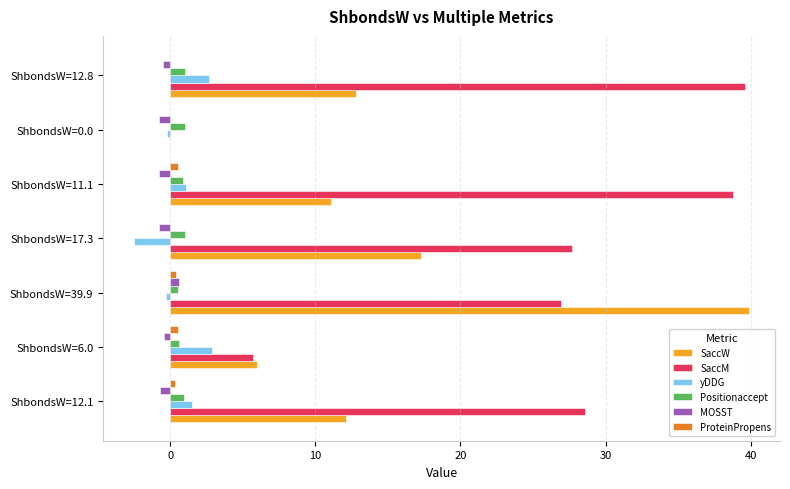

How many series are shown in this chart?

6